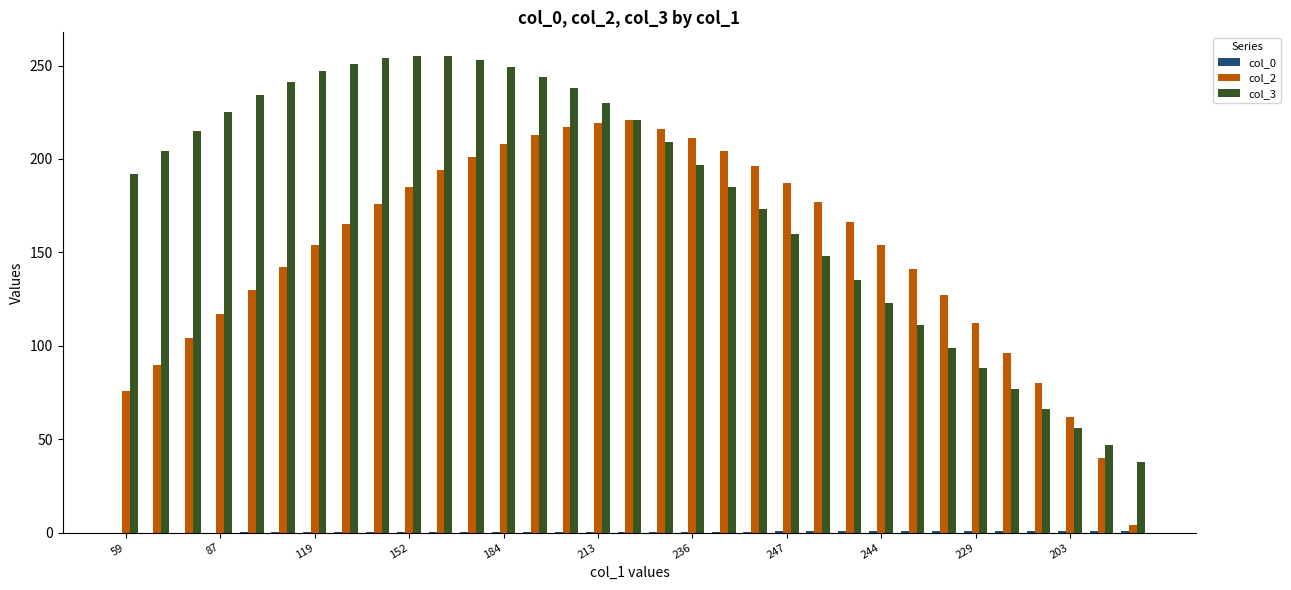

What is the sum of all col_2 values?

4985.0